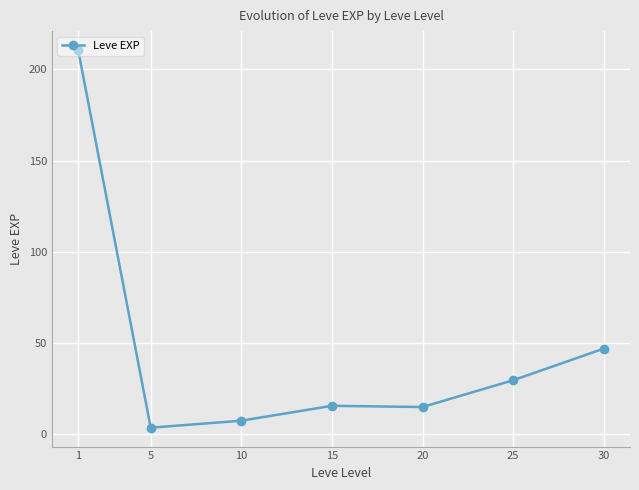

What is the difference between the maximum and second lowest values?

203.2